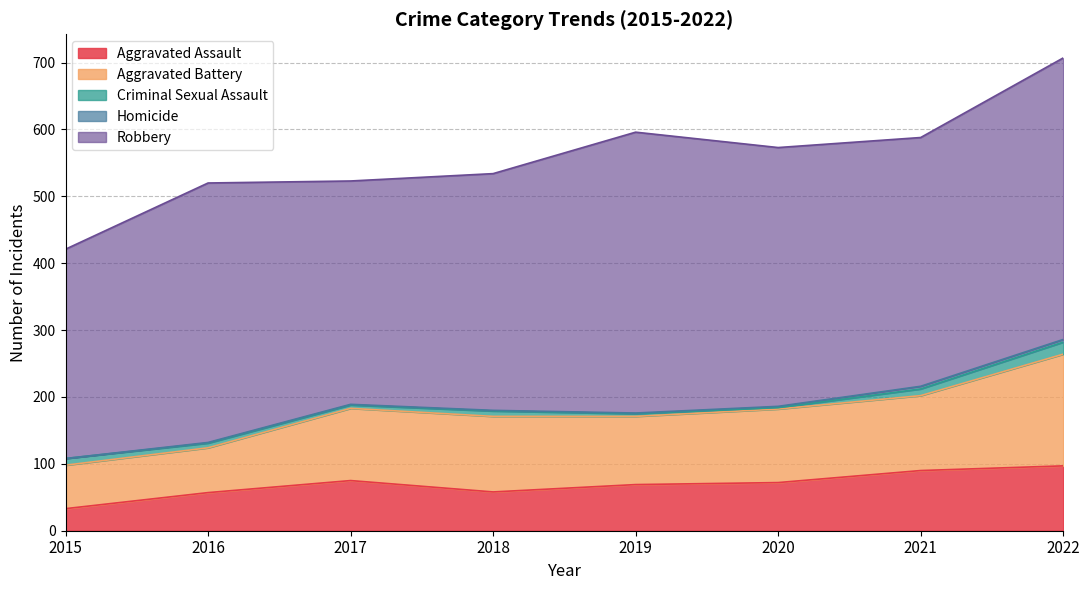

At how many categories does at least one series exceed 390?

2